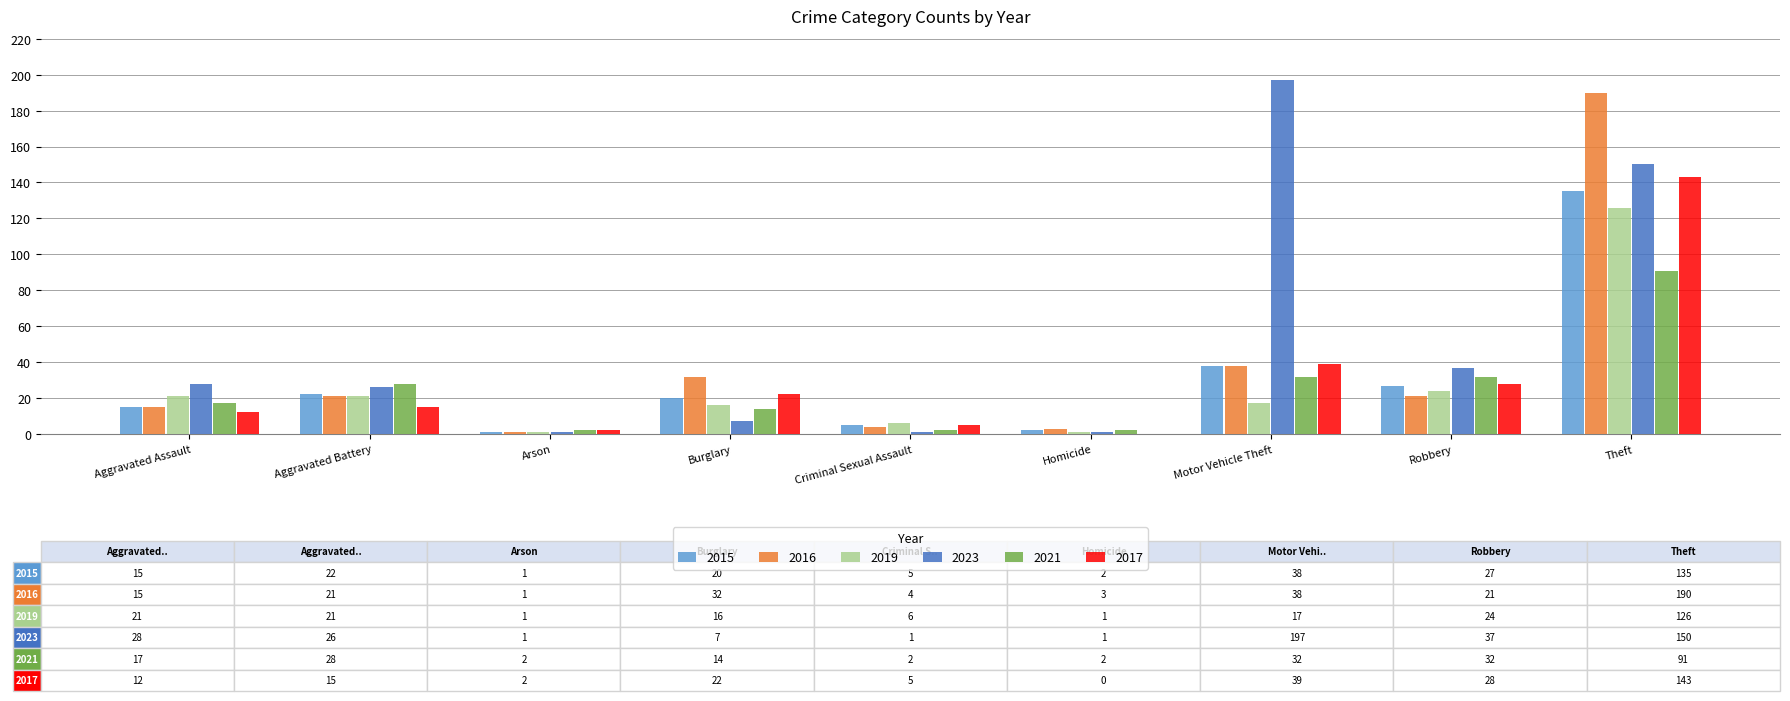

What is the sum of all 2019 values?

233